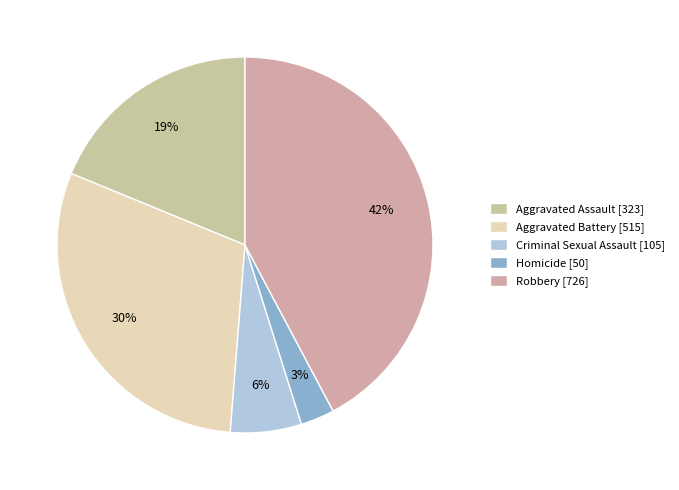

What is the ratio of the value at Criminal Sexual Assault to the value at Aggravated Assault?

0.3